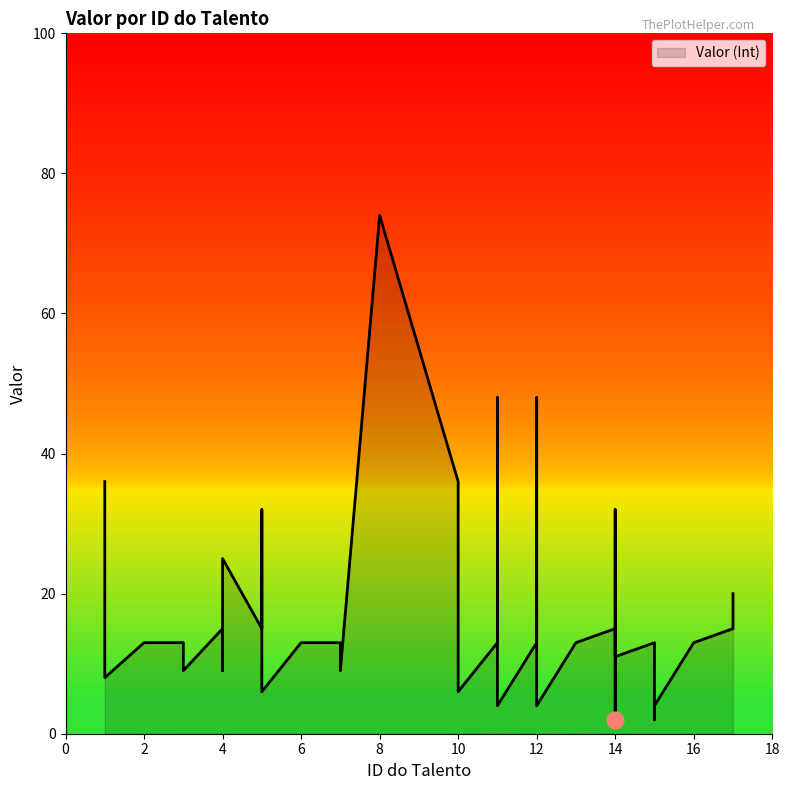

Where is the first local minimum?

1